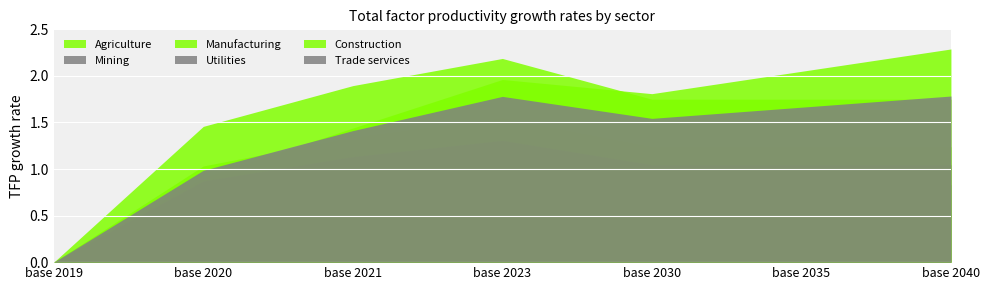

Reading left to right, list all the values displayed in this chart.

Agriculture: 0.0	1.5	1.9	2.2	1.7	1.7	1.7
Mining: 0.0	0.7	0.9	1.0	0.8	0.8	0.8
Manufacturing: 0.0	0.9	1.4	2.0	1.8	2.0	2.3
Utilities: 0.0	0.9	1.1	1.3	1.0	1.0	1.0
Construction: 0.0	1.0	1.3	1.5	1.2	1.2	1.2
Trade services: 0.0	1.0	1.4	1.8	1.5	1.7	1.8